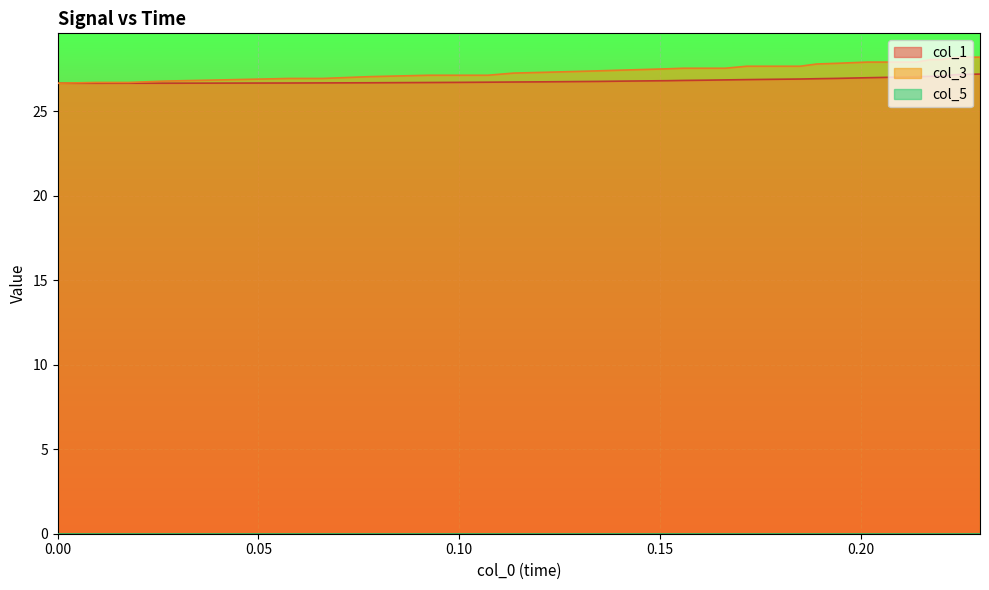

Which series has the largest range (max minus min)?

col_3